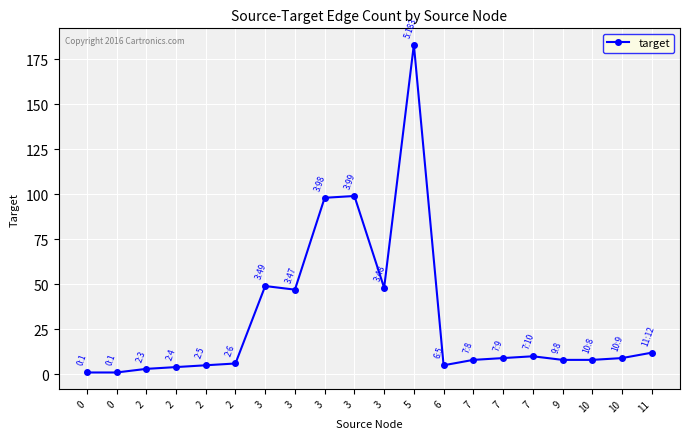

Read the value at 9, to the nearest 5.

10